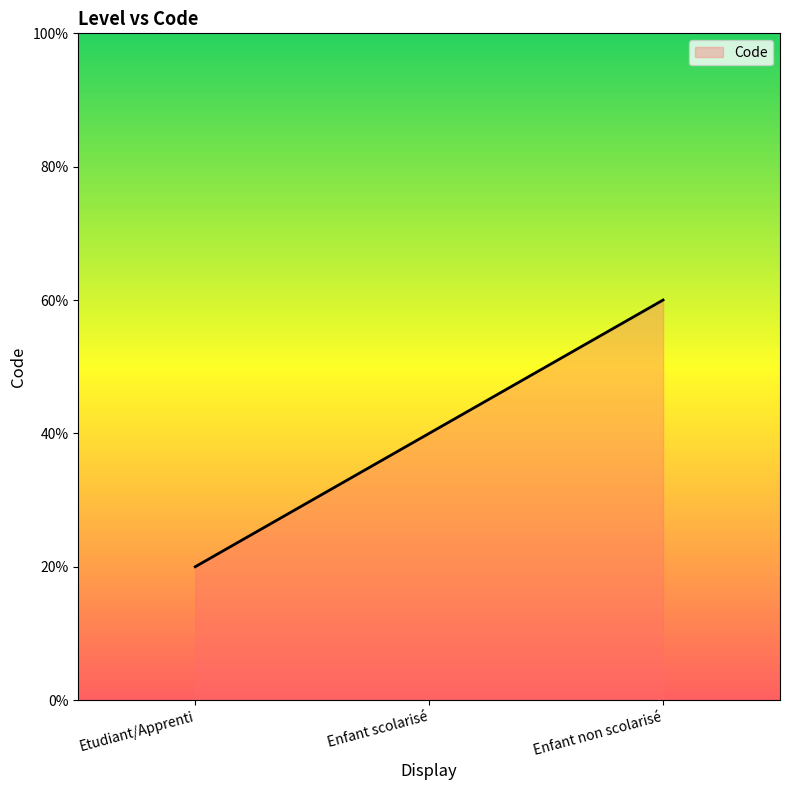

The chart shows a value of 4 at Enfant non scolarisé. True or false?

False